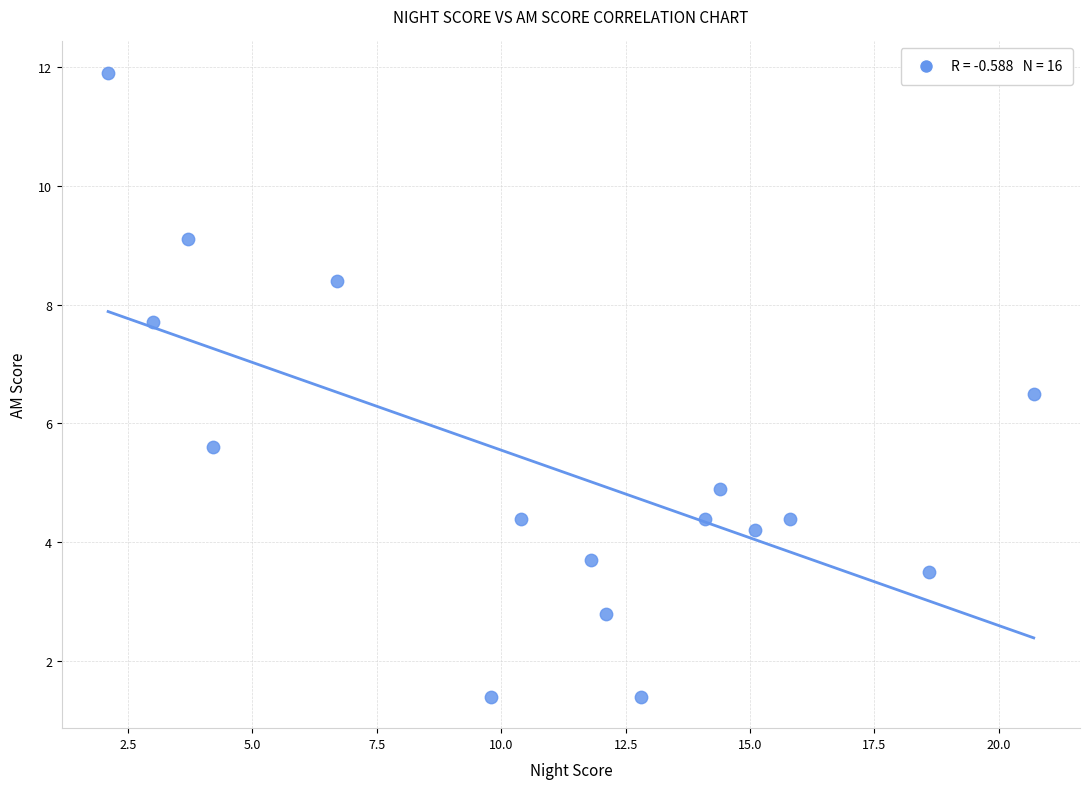

What is the range of X values (max minus min)?

18.6